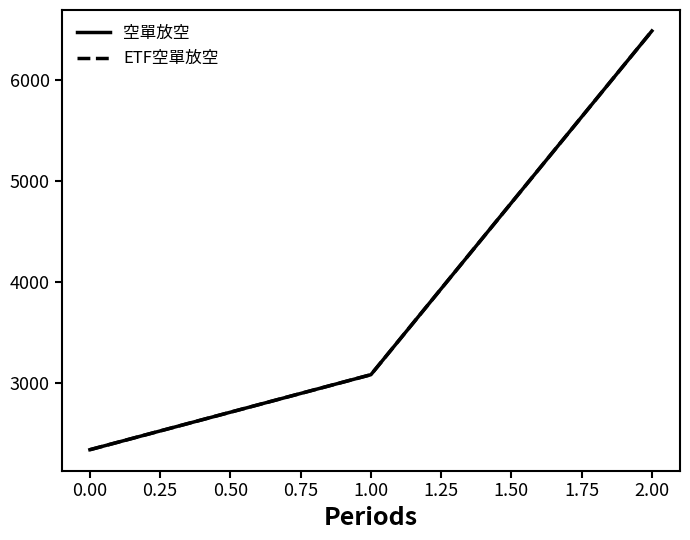

How many lines are shown in the chart?

2